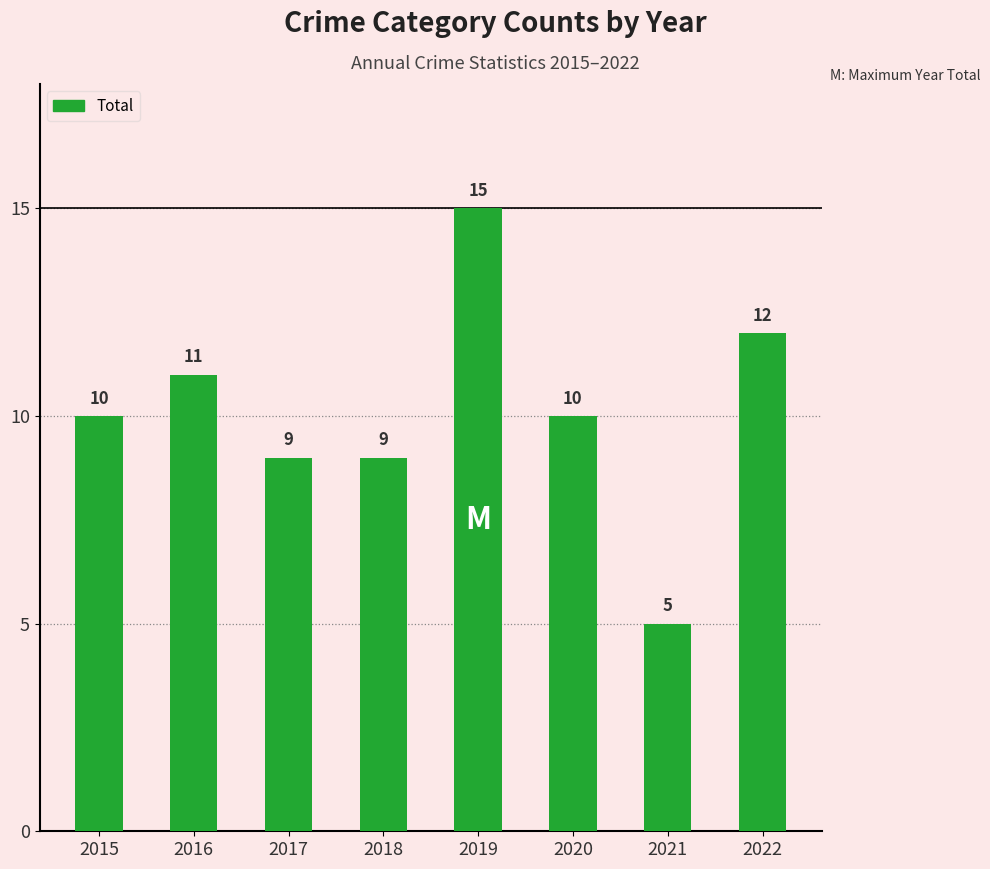

What is the value of the 6th bar from the left?

10